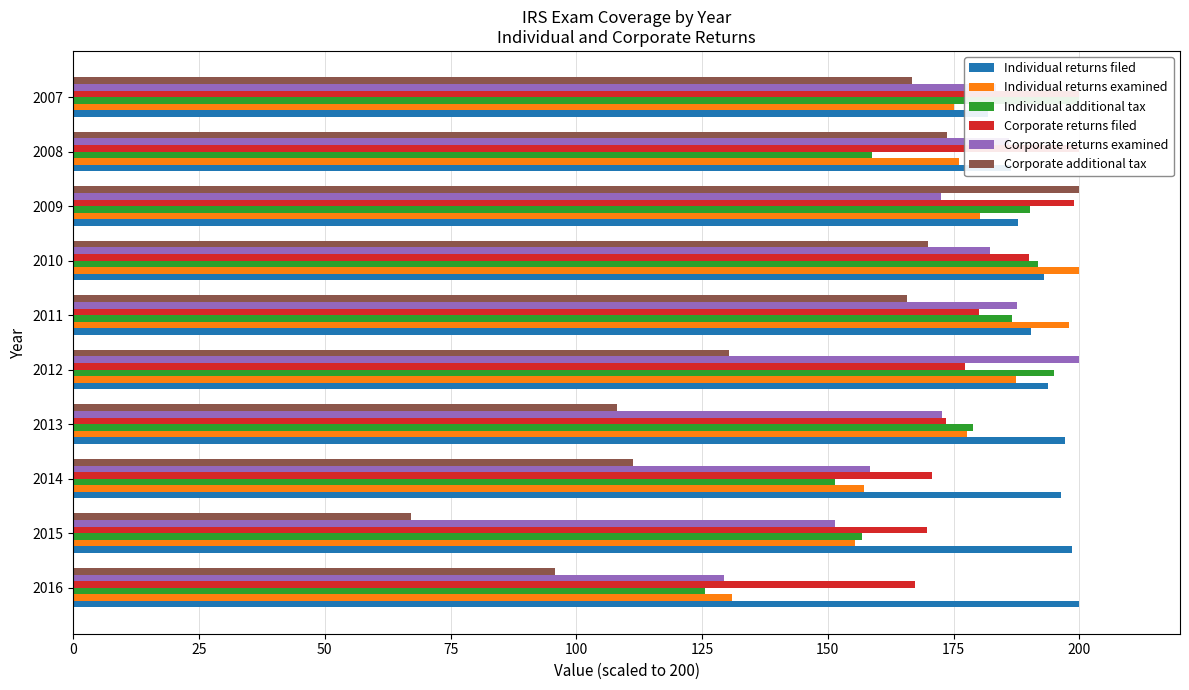

Rank the series at 2016 from highest to lowest value.

Individual returns filed, Corporate returns filed, Individual returns examined, Corporate returns examined, Individual additional tax, Corporate additional tax